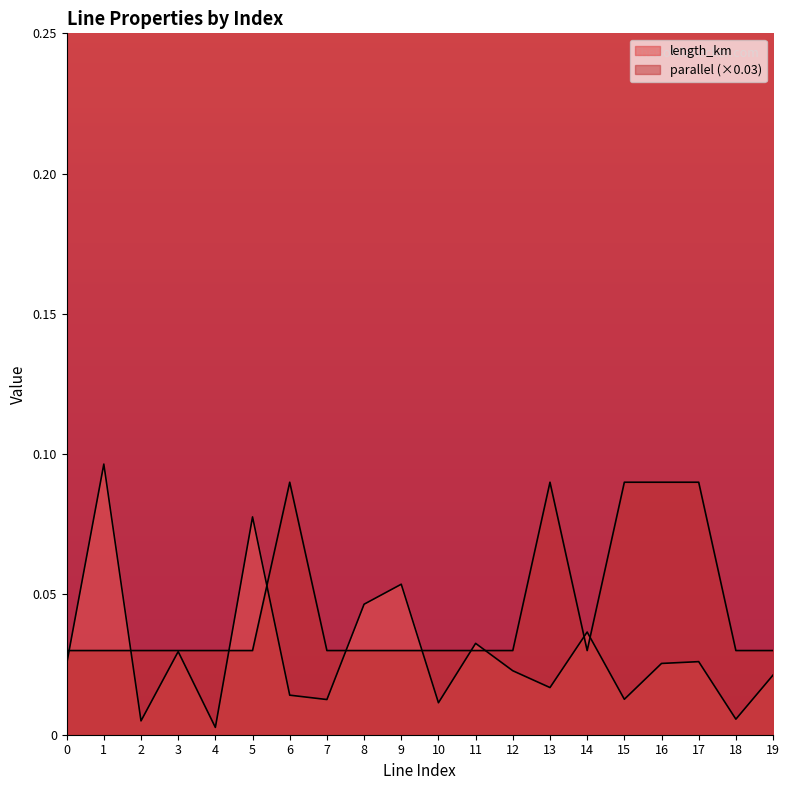

In length_km, how many points are higher than both neighbors (excluding endpoints)?

7